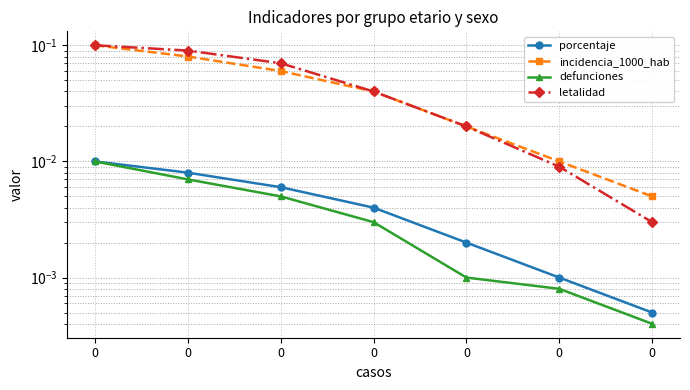

True or false: defunciones has more than 0 interior local peaks.

False